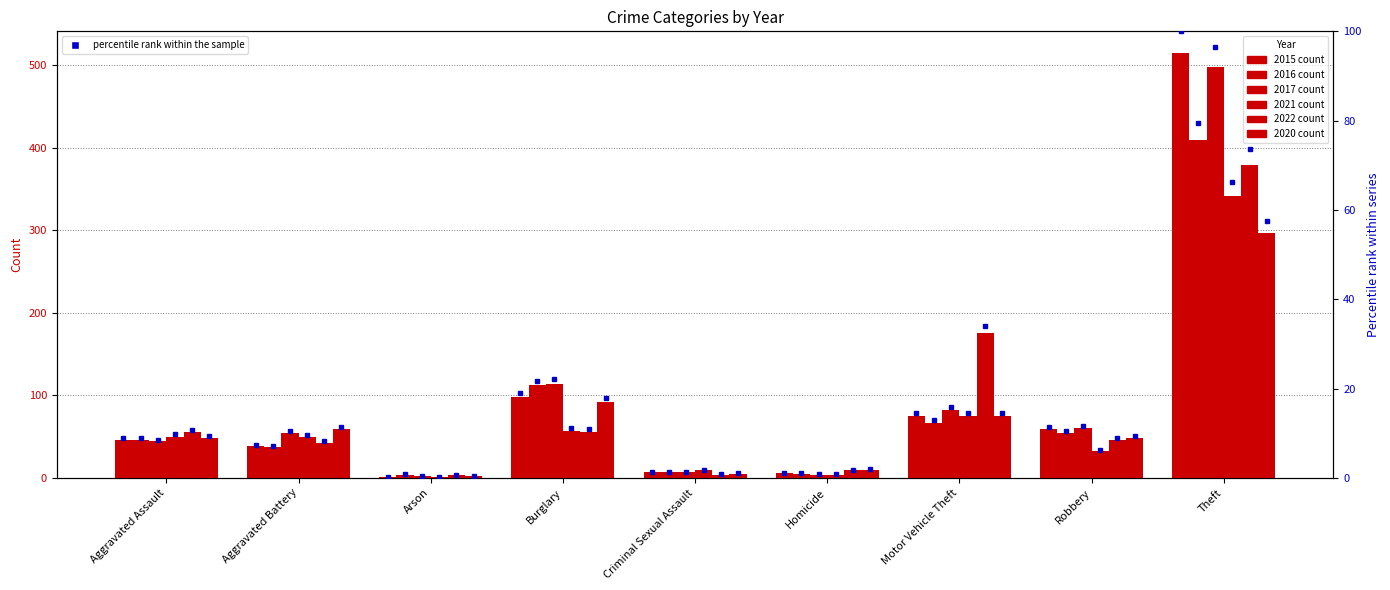

The value of 2016 at Criminal Sexual Assault is 3. True or false?

False